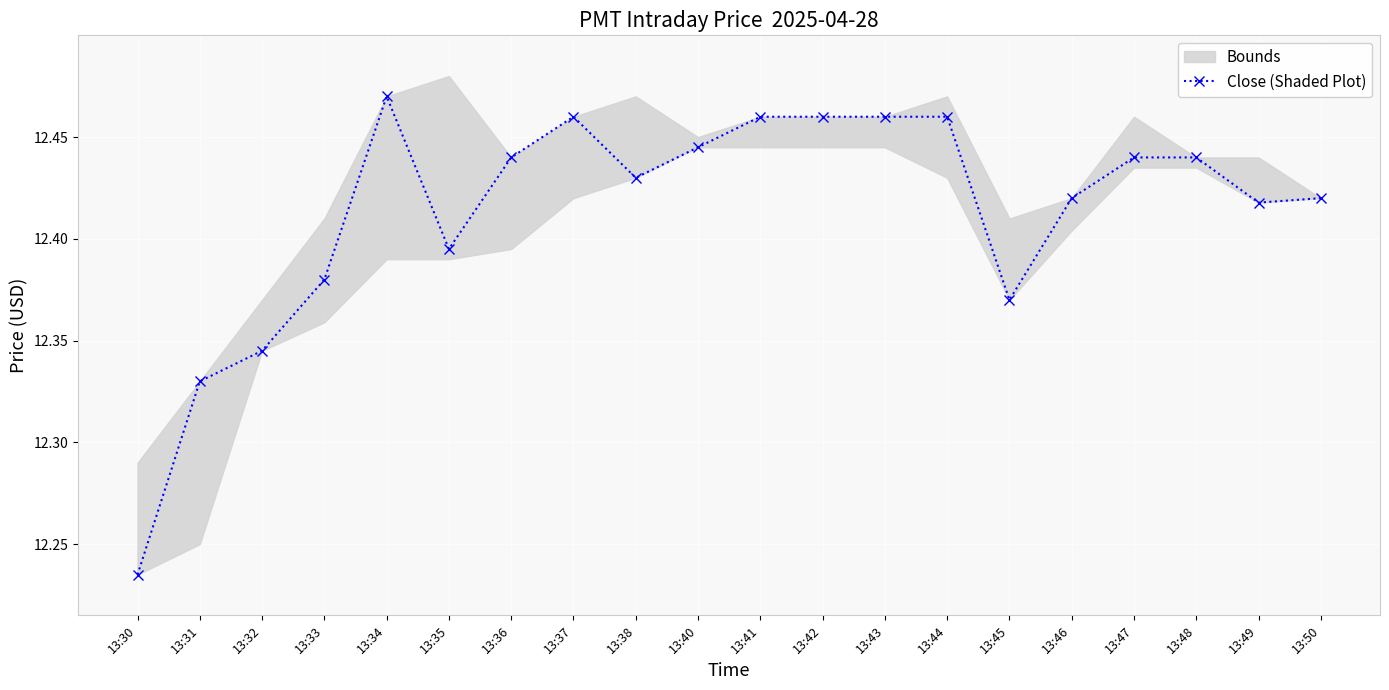

Reading right to left, what are all the values shown in this chart?

13:50=12.4	13:49=12.4	13:48=12.4	13:47=12.4	13:46=12.4	13:45=12.4	13:44=12.5	13:43=12.5	13:42=12.5	13:41=12.5	13:40=12.4	13:38=12.4	13:37=12.5	13:36=12.4	13:35=12.4	13:34=12.5	13:33=12.4	13:32=12.3	13:31=12.3	13:30=12.2